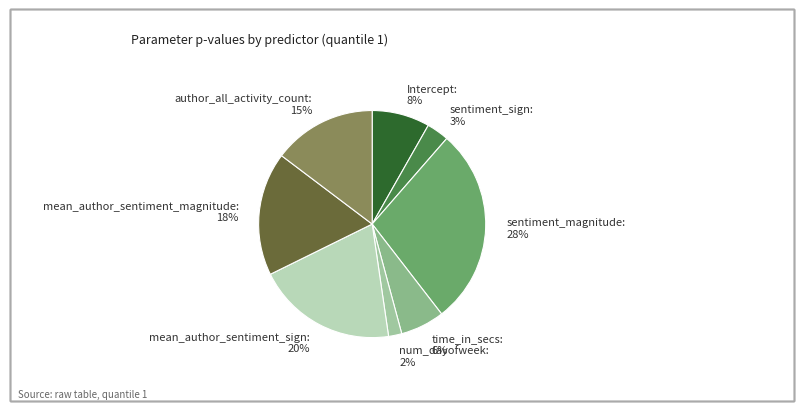

Which category has the biggest portion of the pie?

sentiment_magnitude